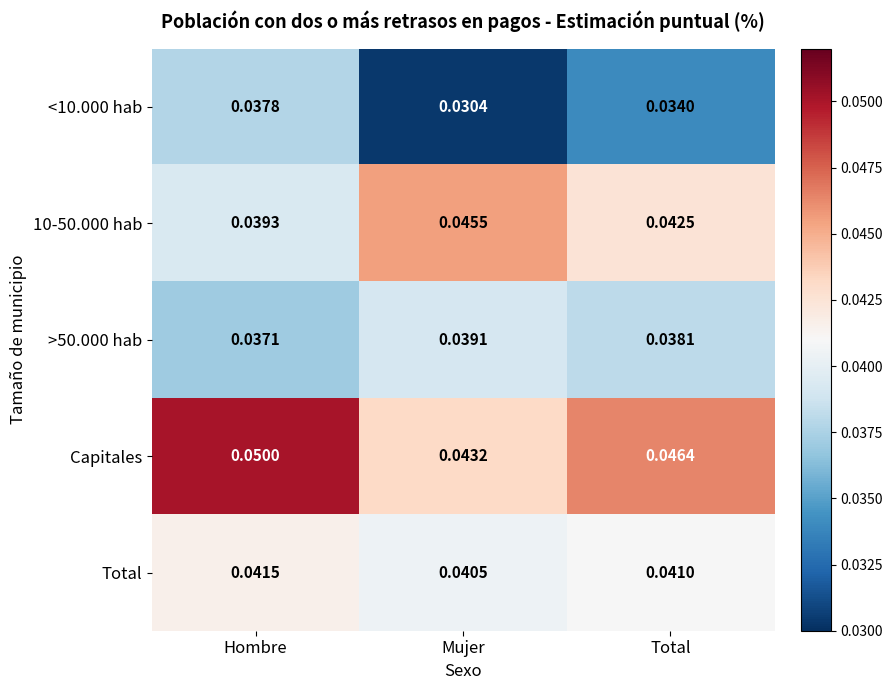

What is the total value across all series at Mujer?

0.2